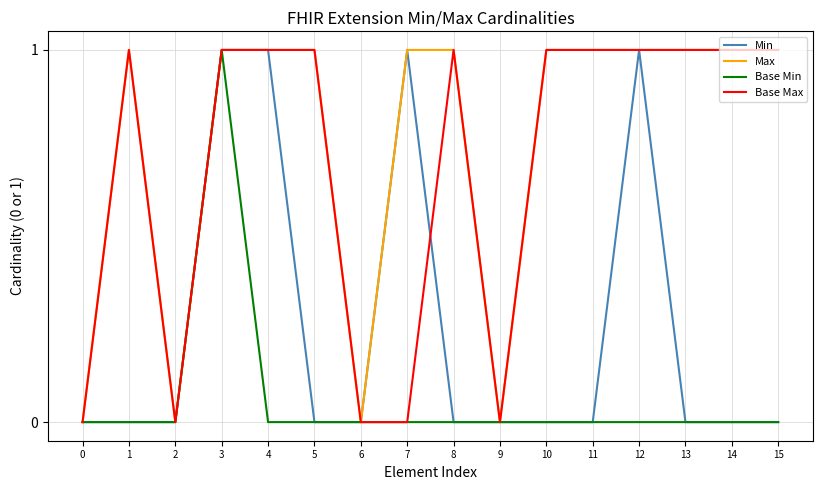

Is it true that Min equals 0 at 0?

True